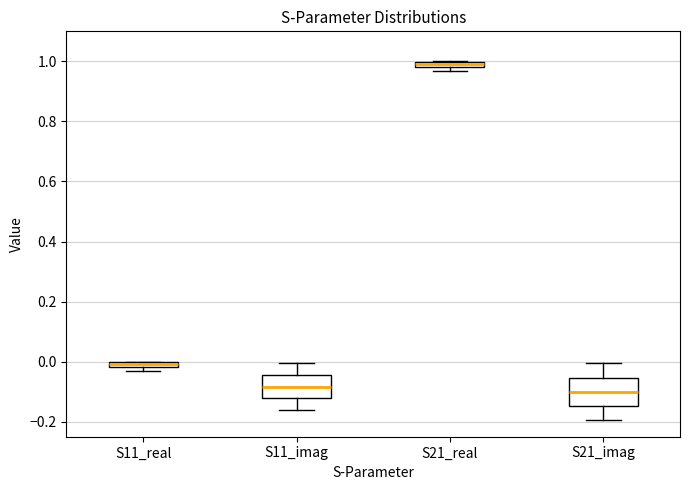

Where does the upper whisker of the box for S21_imag end on the y-axis? The values are not printed on the chart, so give them approximately, as read against the axis.

0.00